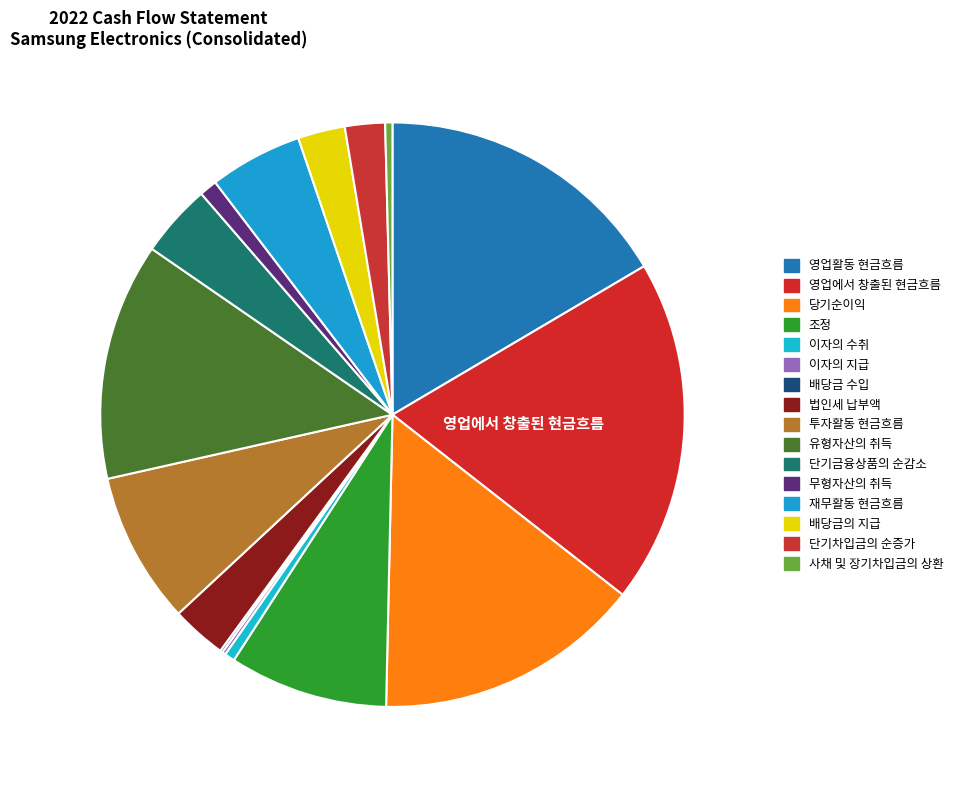

How much of the chart is everything except 배당금의 지급?

97.4%